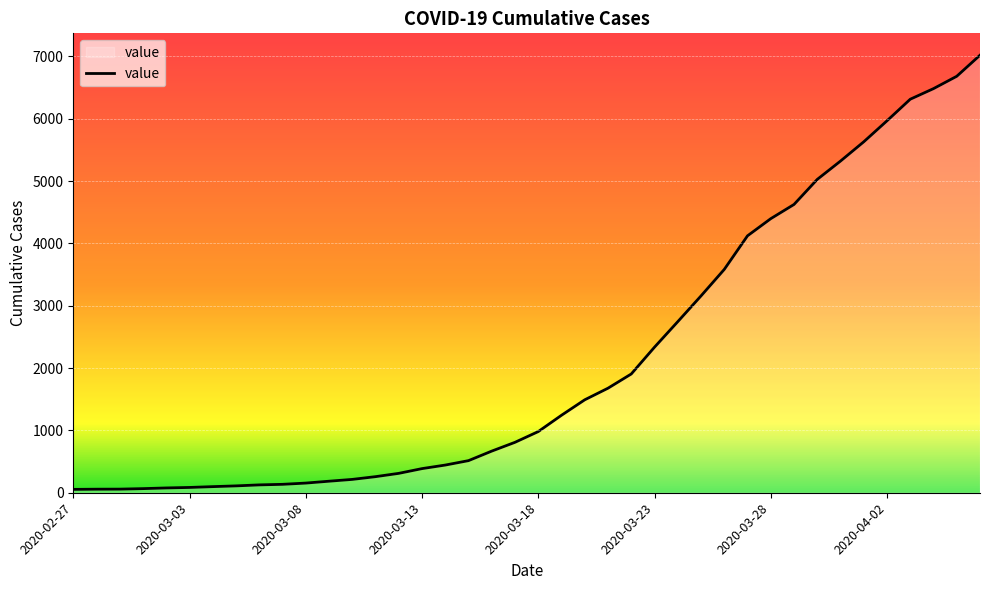

What is the difference between the maximum and minimum values?

6964